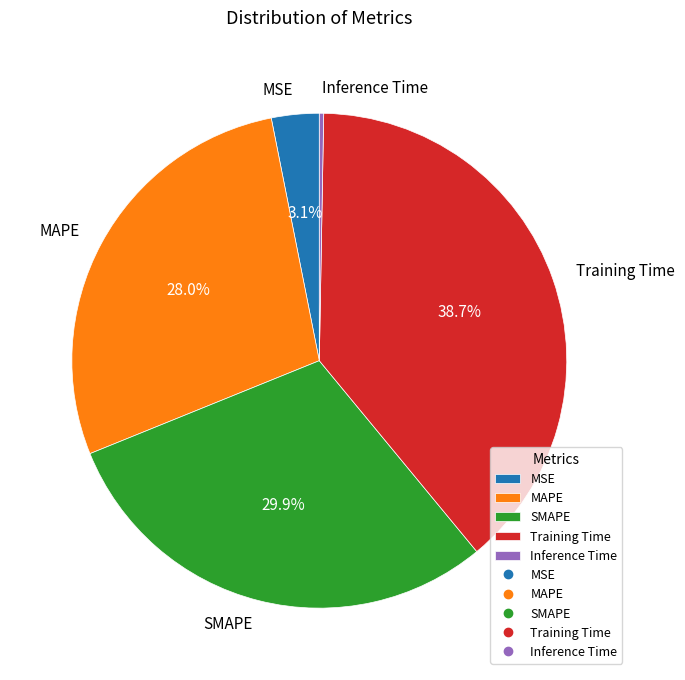

To the nearest percent, what is the combined percentage of SMAPE and MAPE?

58%